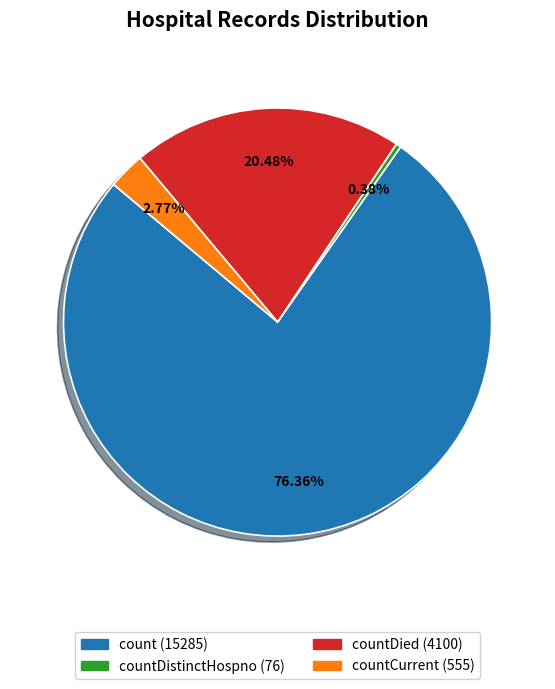

To the nearest percent, what is the average slice percentage?

25%